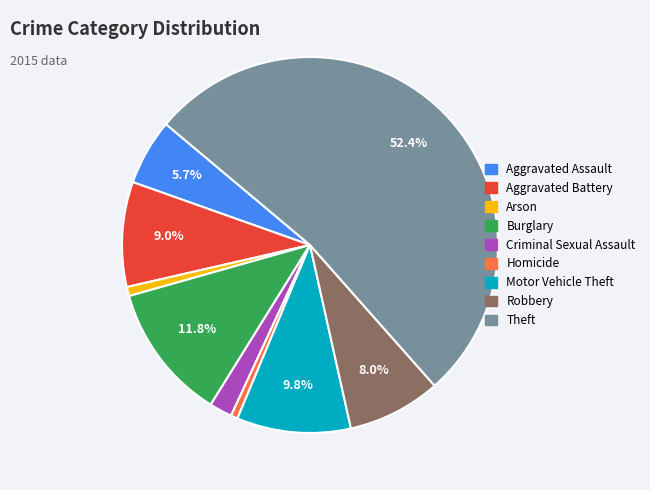

Which slice is the largest?

Theft